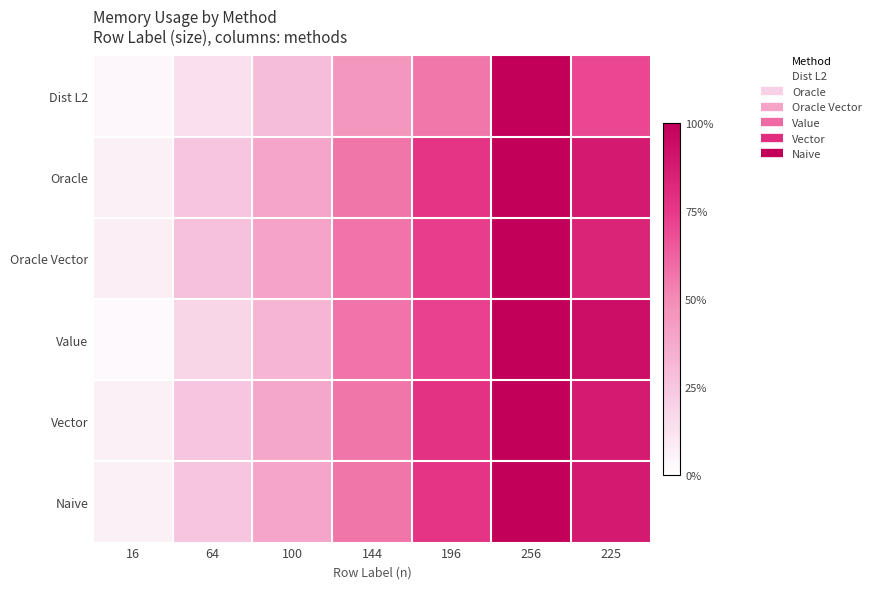

How many distinct data groups are displayed?

6